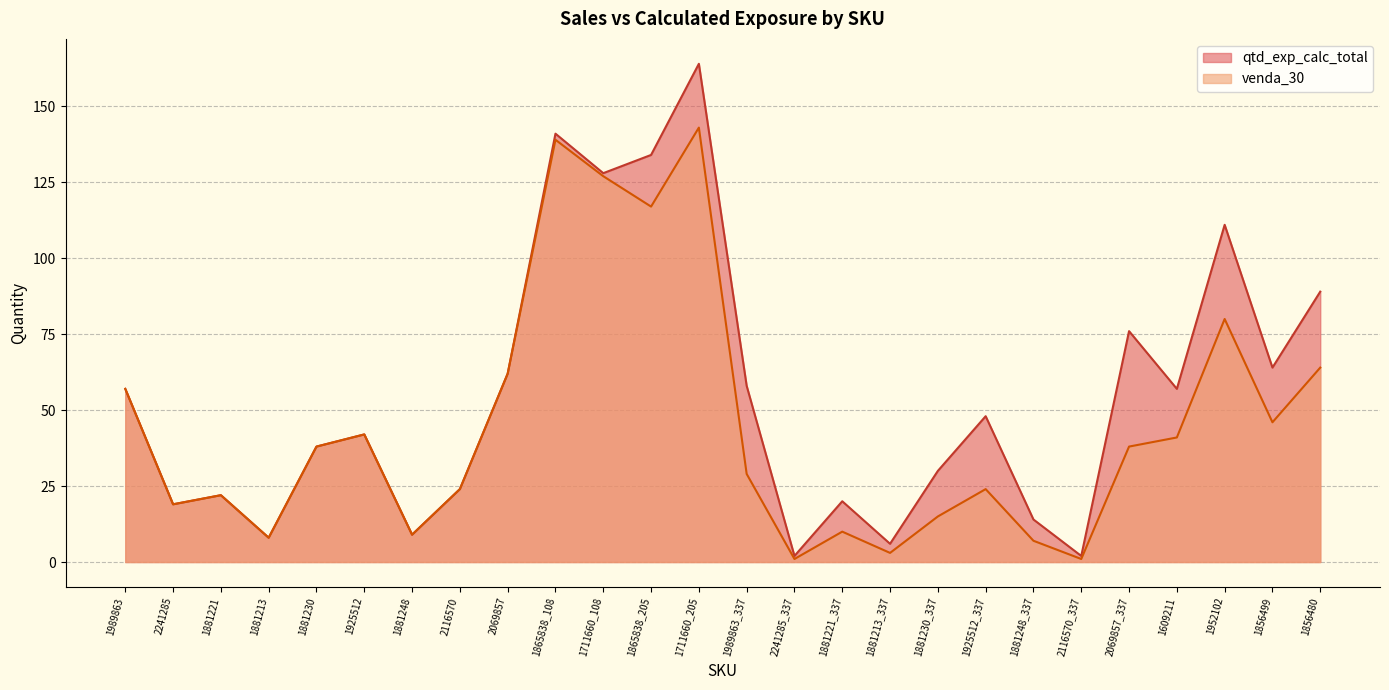

Which label corresponds to the smallest value in the chart?

2241285_337